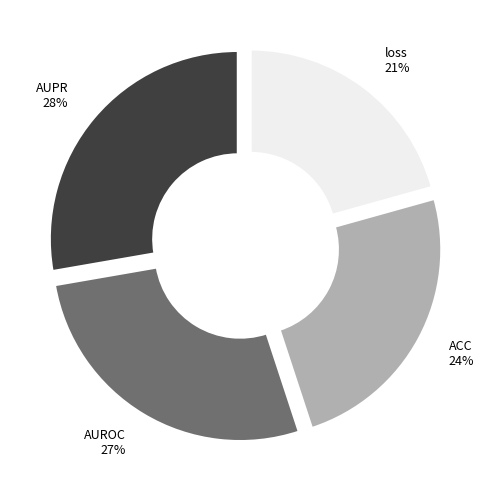

Count the number of slices in the pie.

4